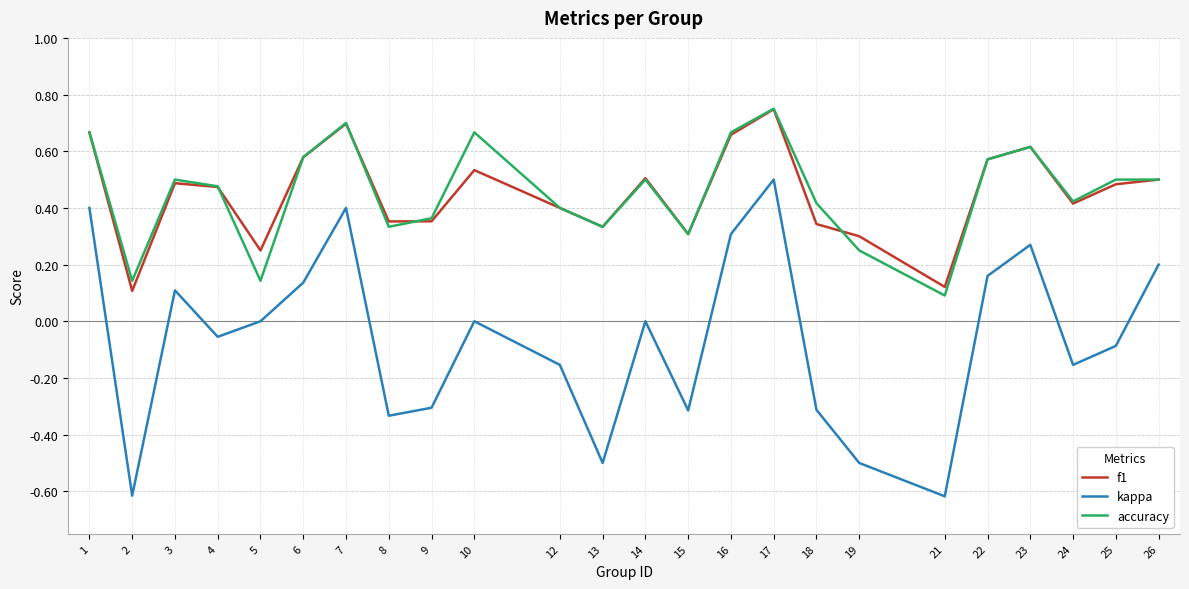

True or false: kappa and accuracy cross at least once.

False